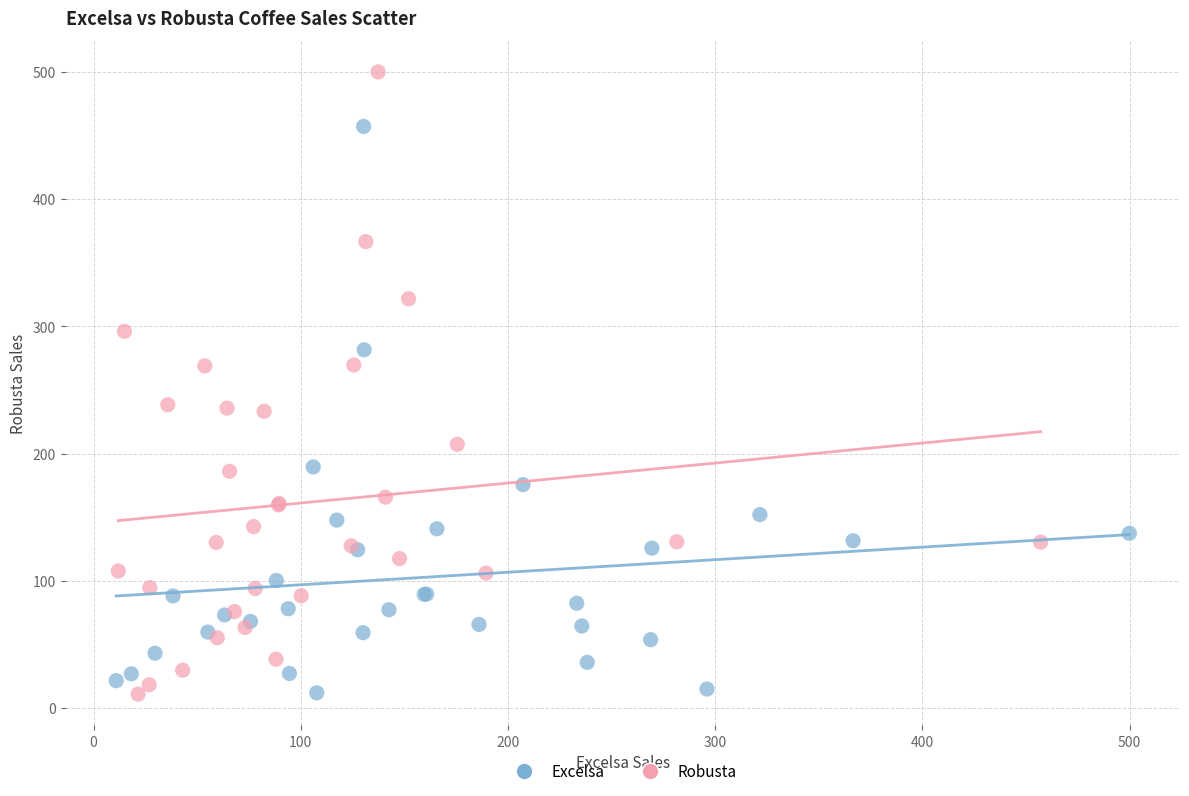

What are all the series names shown in the legend?

Excelsa, Robusta